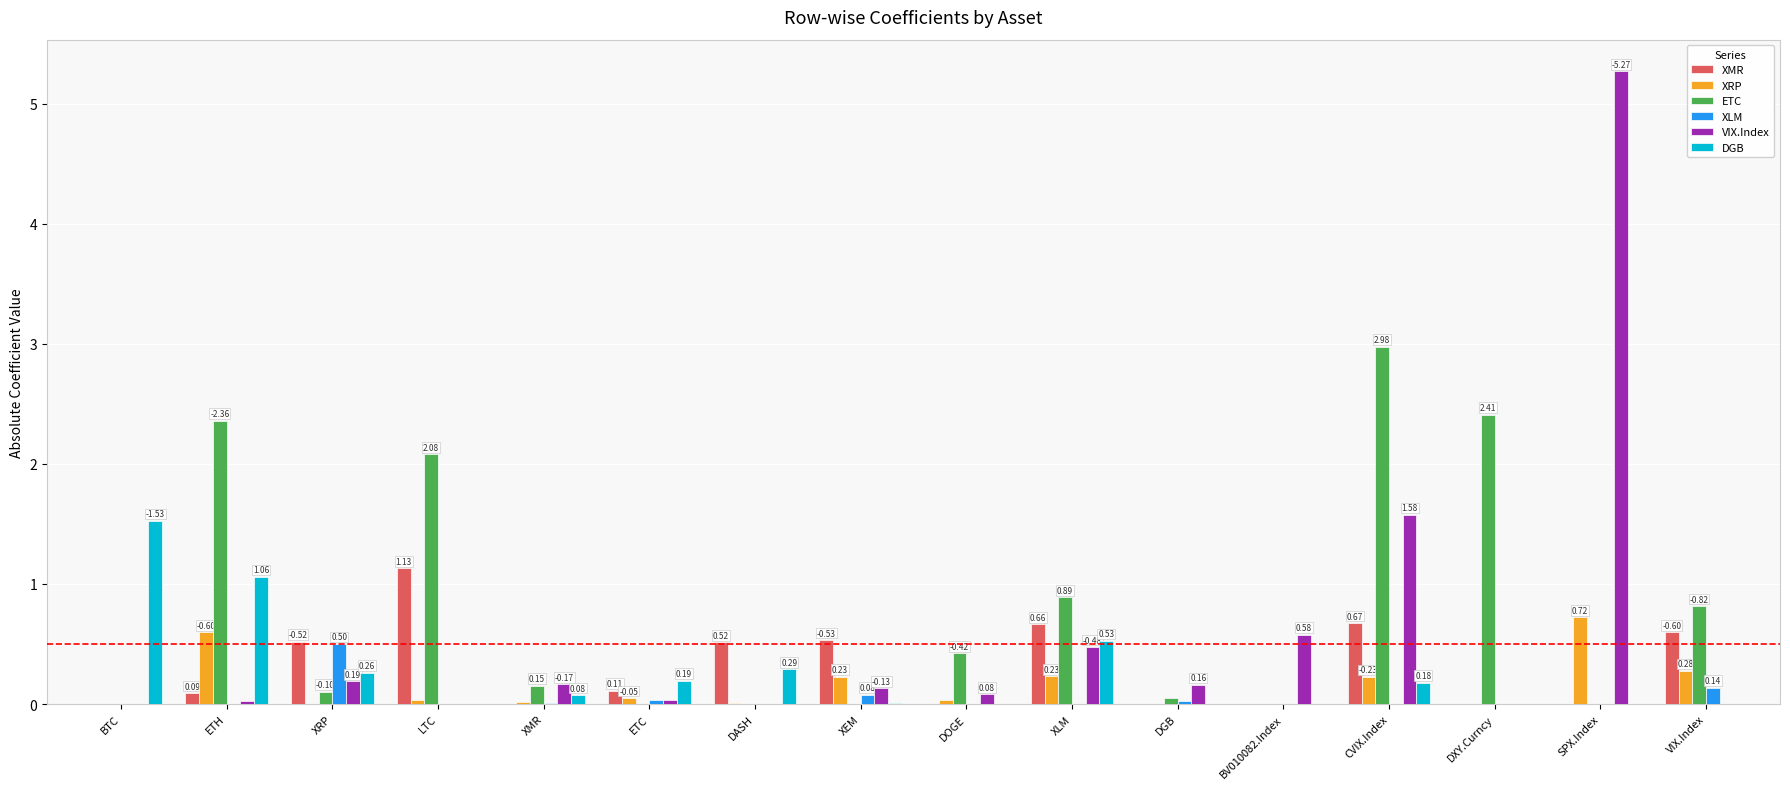

At which category is the sum across all series the highest?

SPX.Index